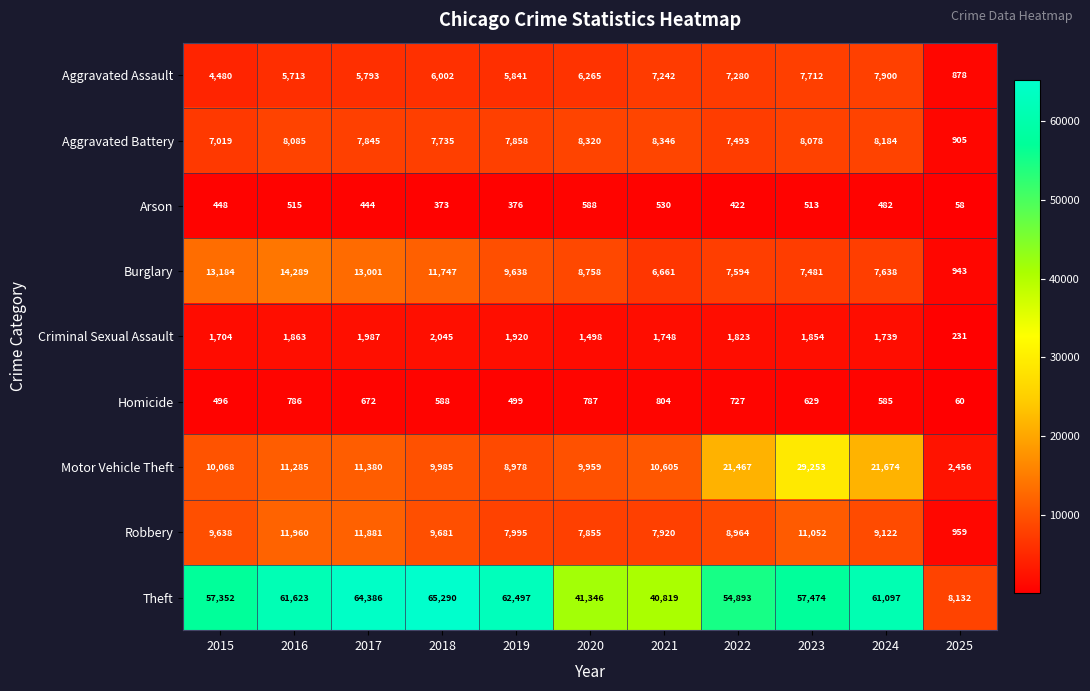

The Criminal Sexual Assault series shows 1863 at 2016. True or false?

True